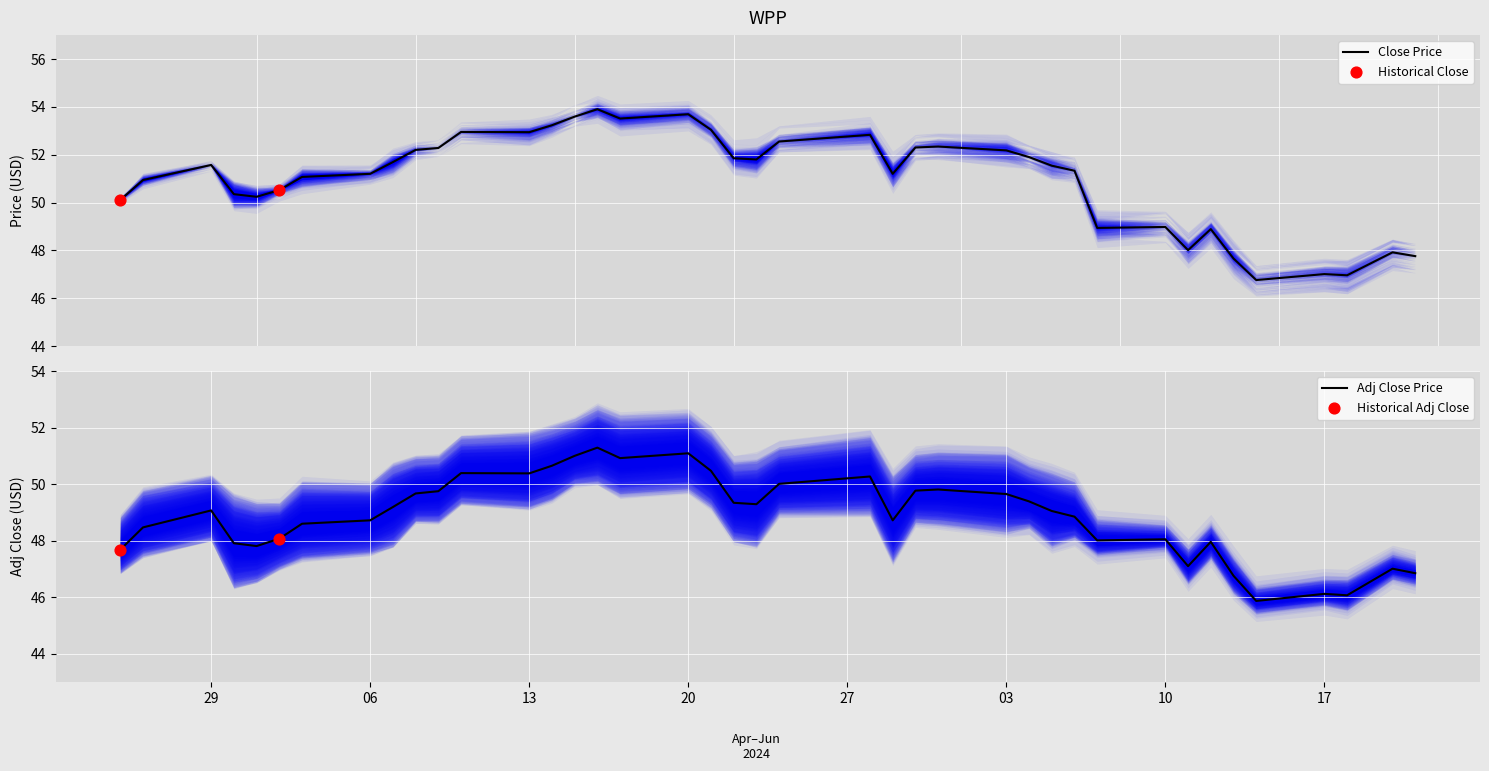

Is the value of Close Price at 06 greater than the value of Adj Close Price at 22?

Yes